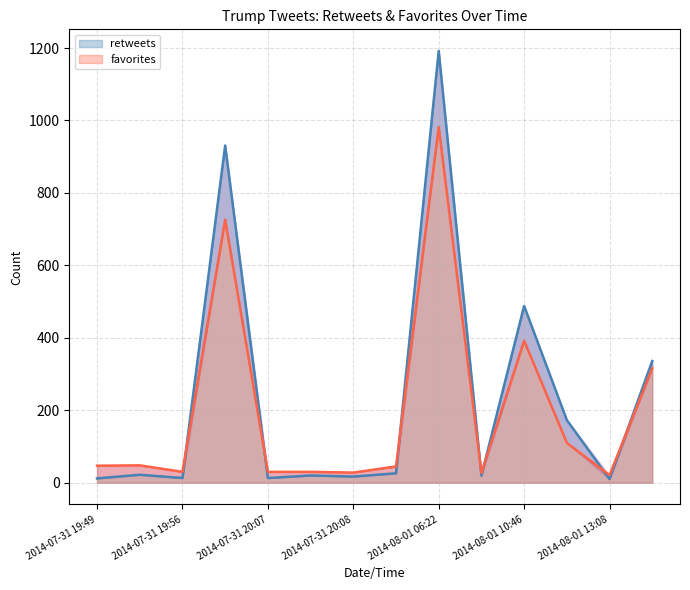

Where does the retweets series first go above 22?

2014-07-31 20:04